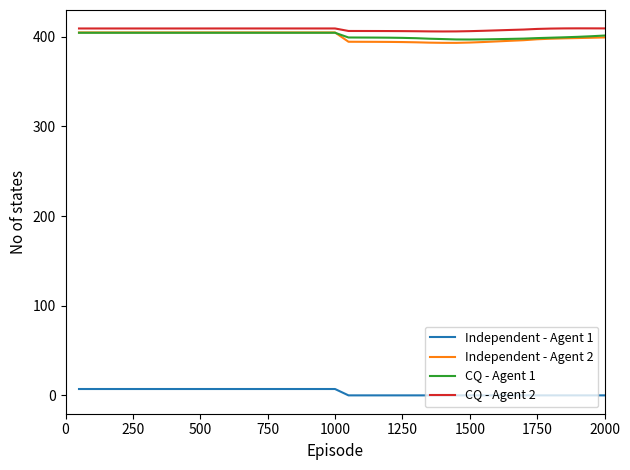

What is the average value of the CQ - Agent 2 series?

408.3